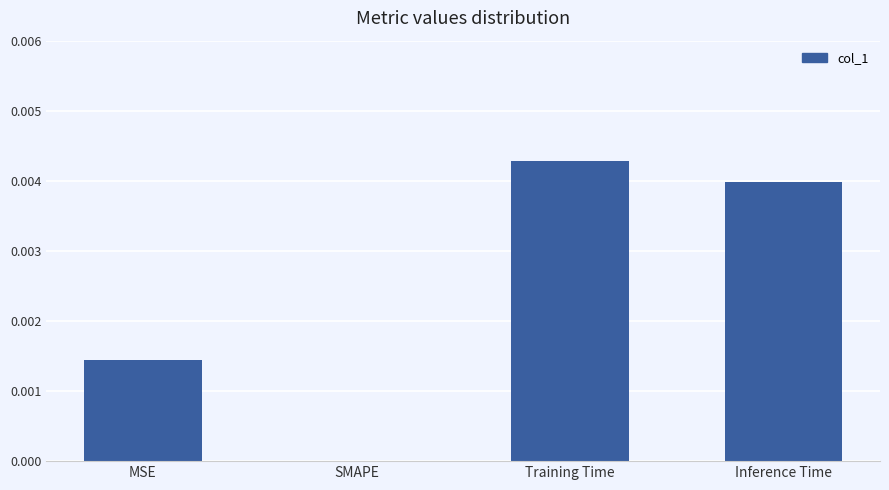

Is it true that the value at MSE is 0.0?

True